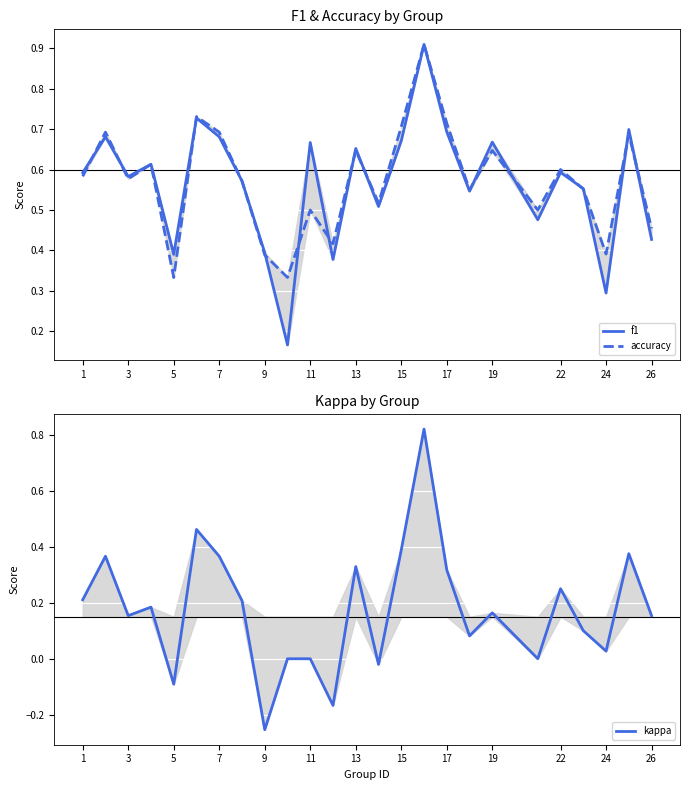

List the series in order of their peak value, lowest first.

kappa, f1, accuracy